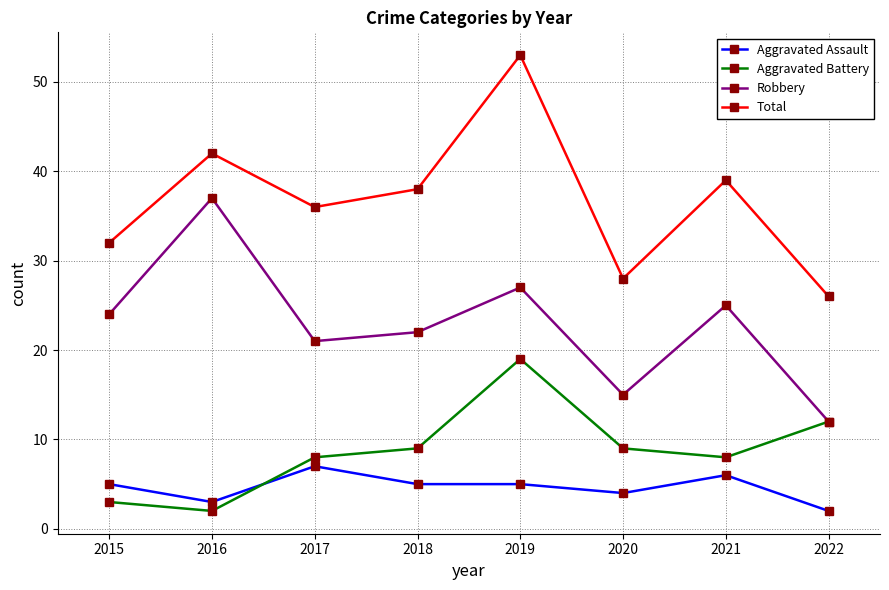

What is the value of the Robbery point at the 2nd from the left?

37